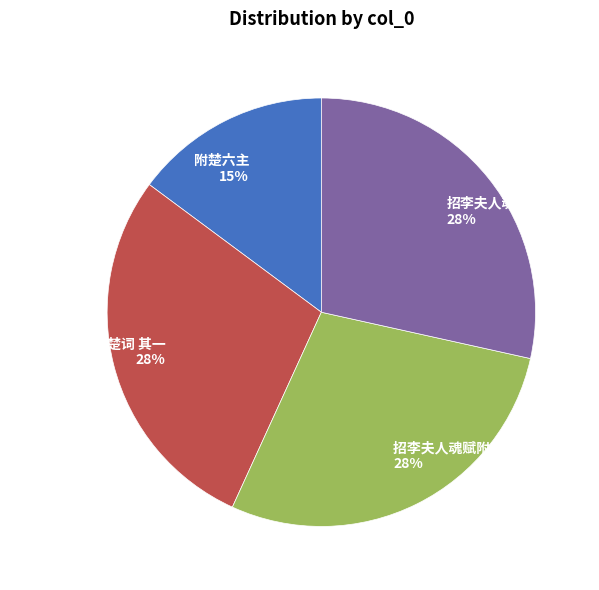

To the nearest percent, what percentage of the pie is 招李夫人魂赋附楚词?

28%